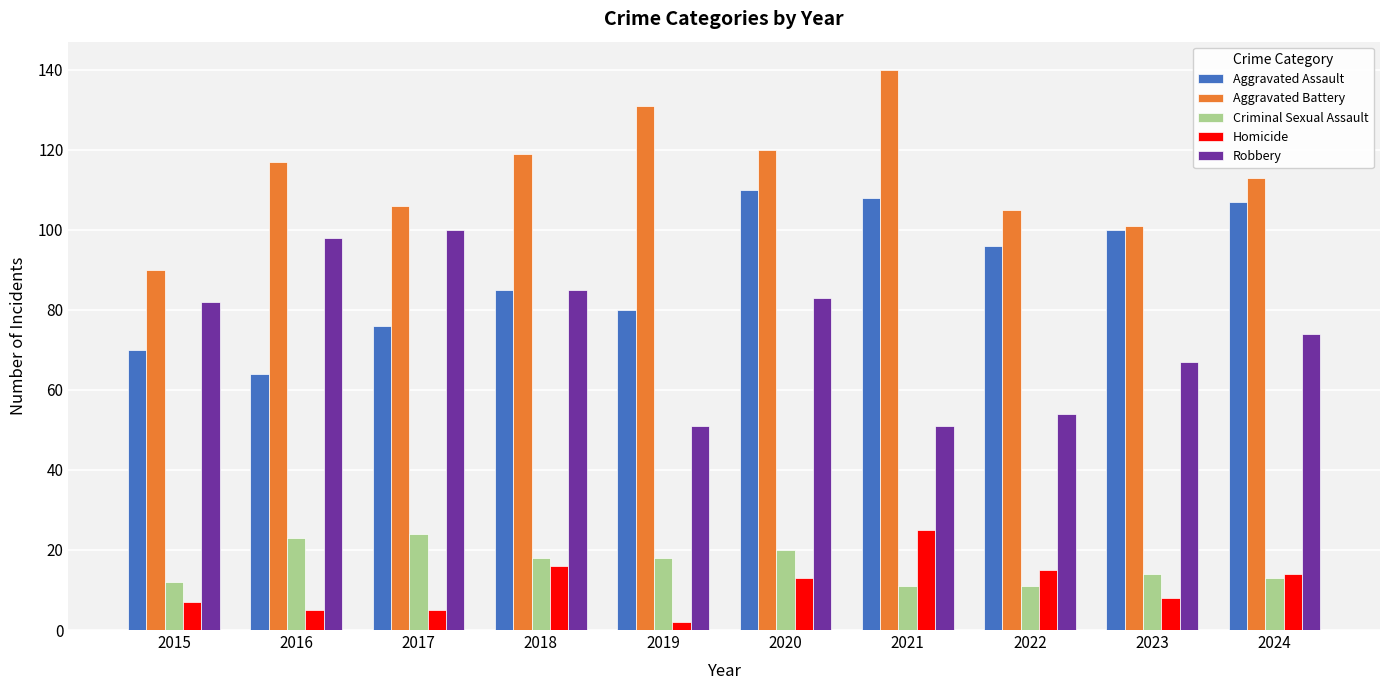

What is the difference between the highest and lowest values at 2015?

83